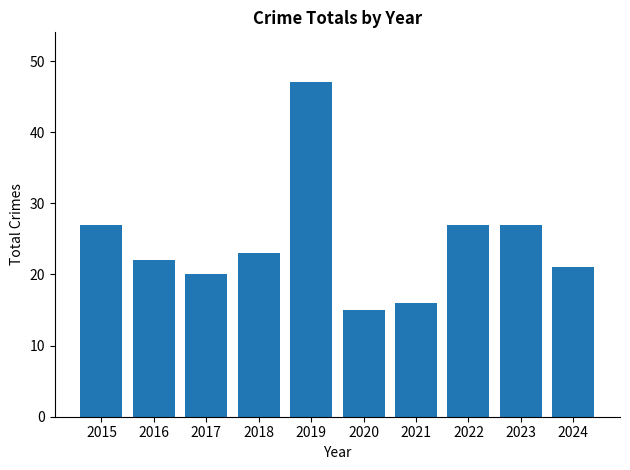

Reading left to right, extract all data points from this chart.

2015=27	2016=22	2017=20	2018=23	2019=47	2020=15	2021=16	2022=27	2023=27	2024=21